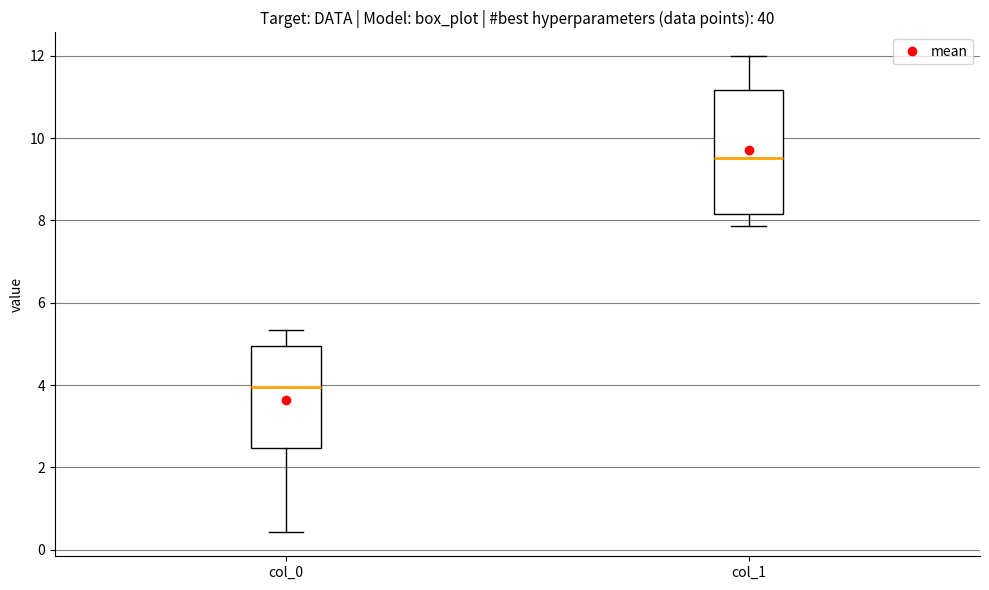

Which box's median line is the lowest?

col_0